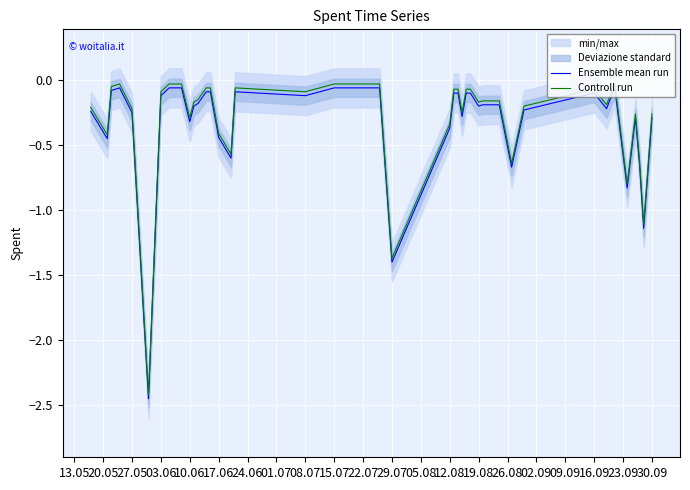

Rank the series by their maximum value, from highest to lowest.

Controll run, Ensemble mean run